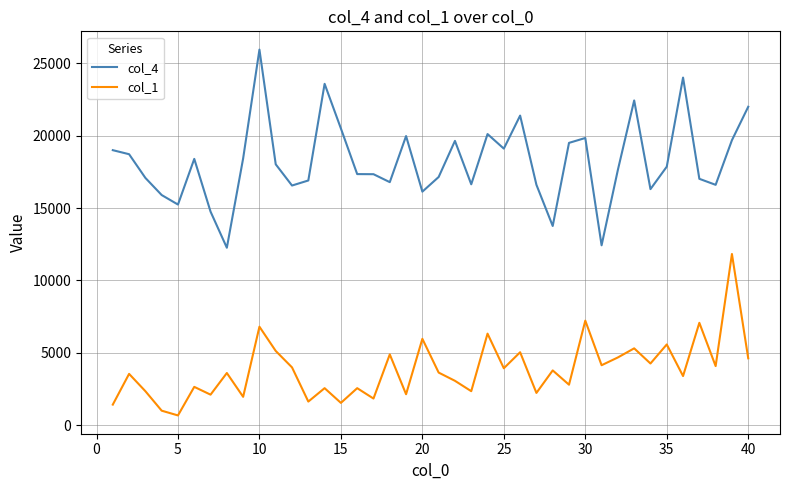

Which series has the largest range (max minus min)?

col_4